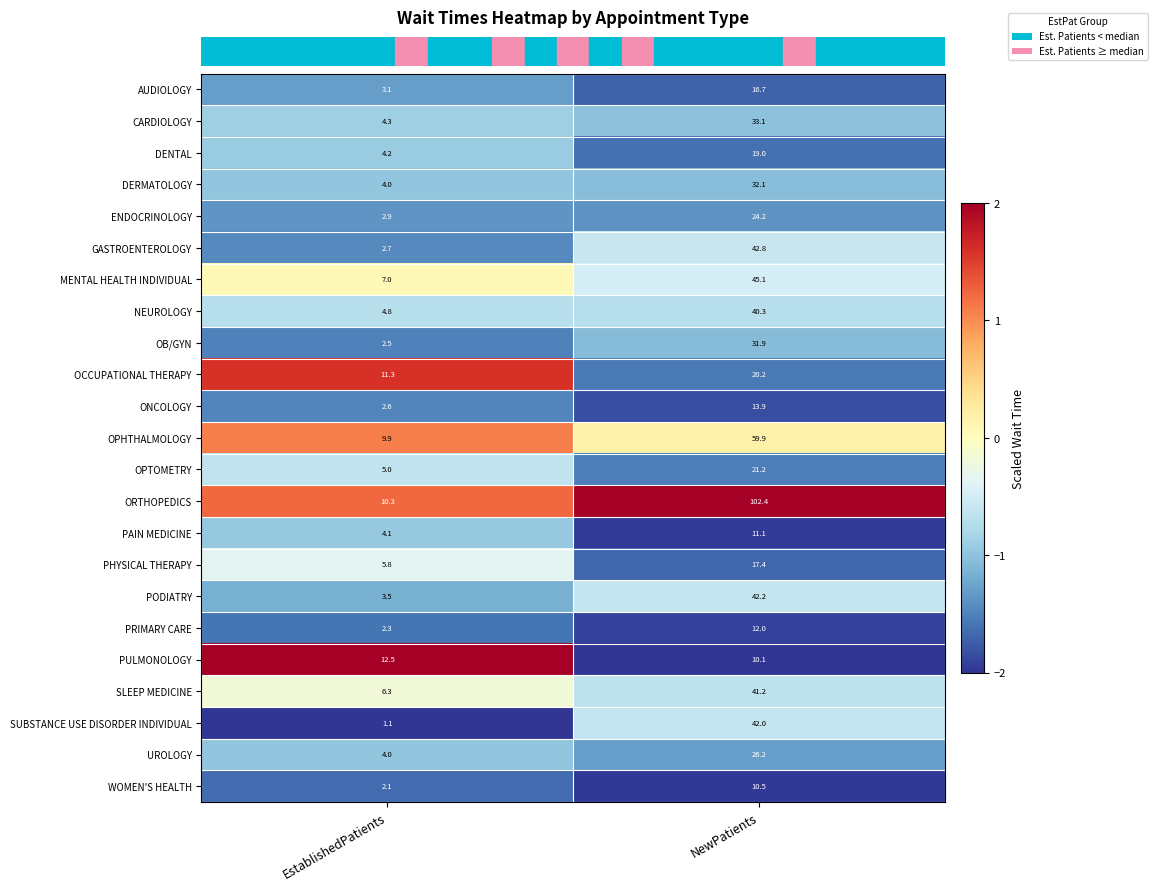

Which category has the lowest value across all series?

EstablishedPatients